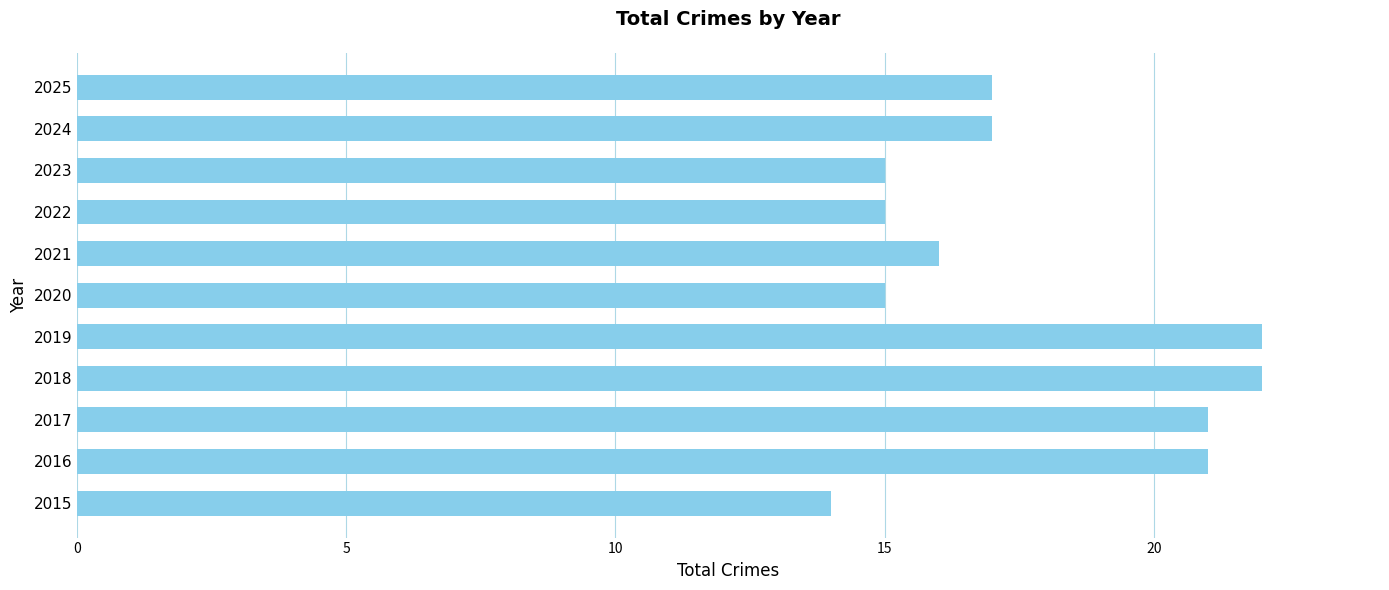

What is the difference between the maximum and second lowest values?

7